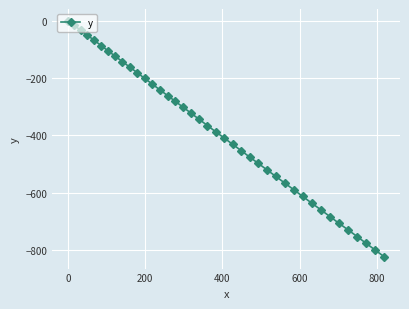

What is the value of the 17th point from the left?

-302.0